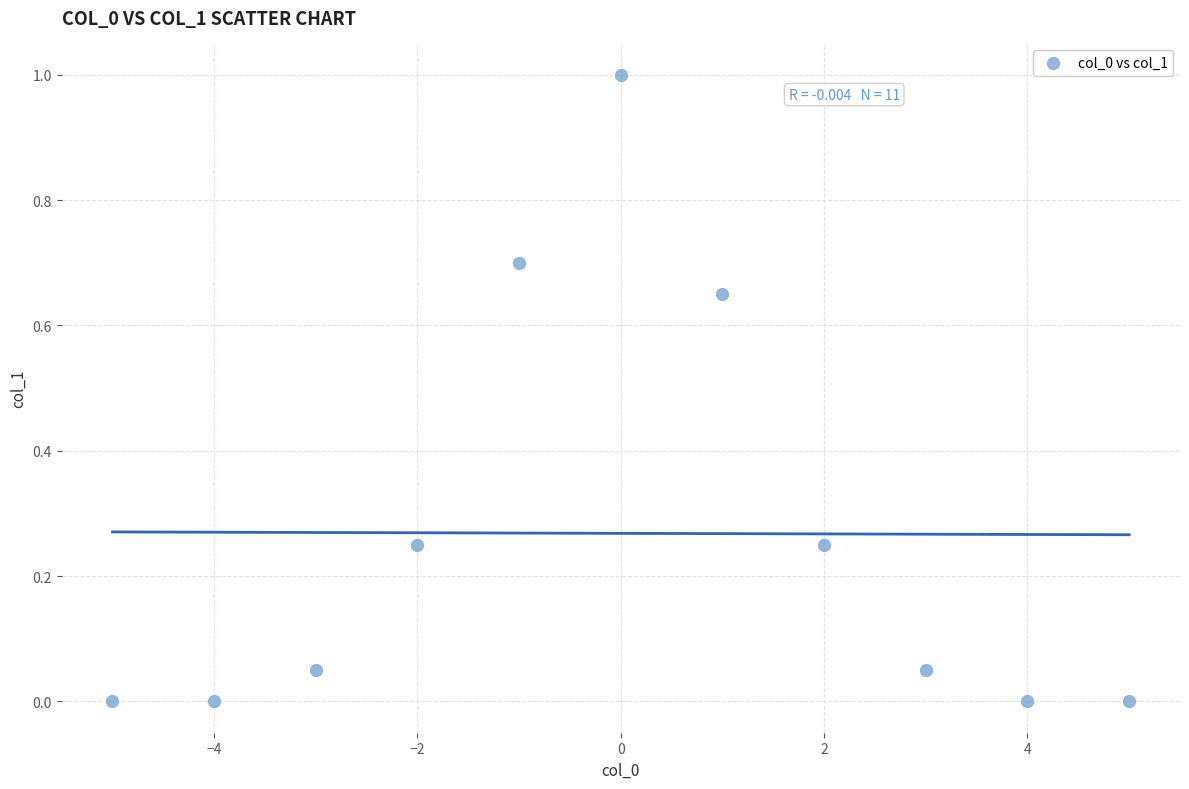

What is the average Y value?

0.3